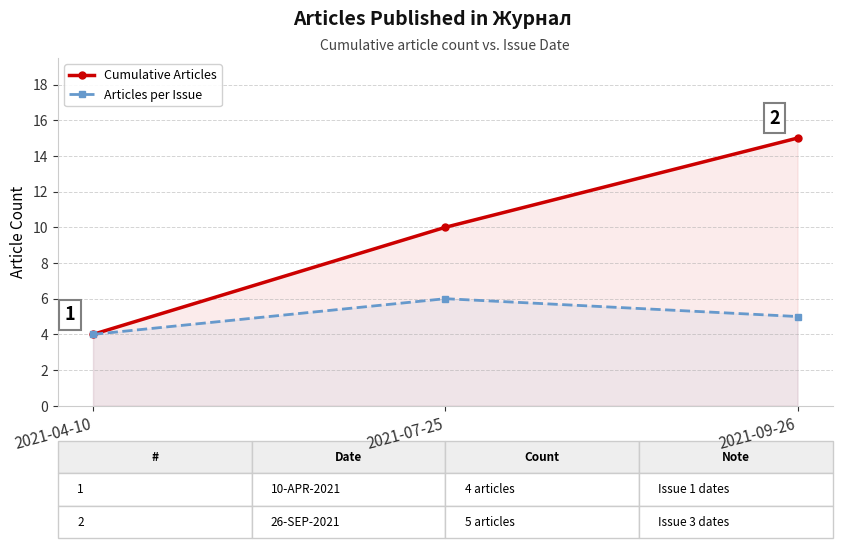

Reading left to right, transcribe all the data shown in this chart.

Cumulative Articles: 4	10	15
Articles per Issue: 4	6	5